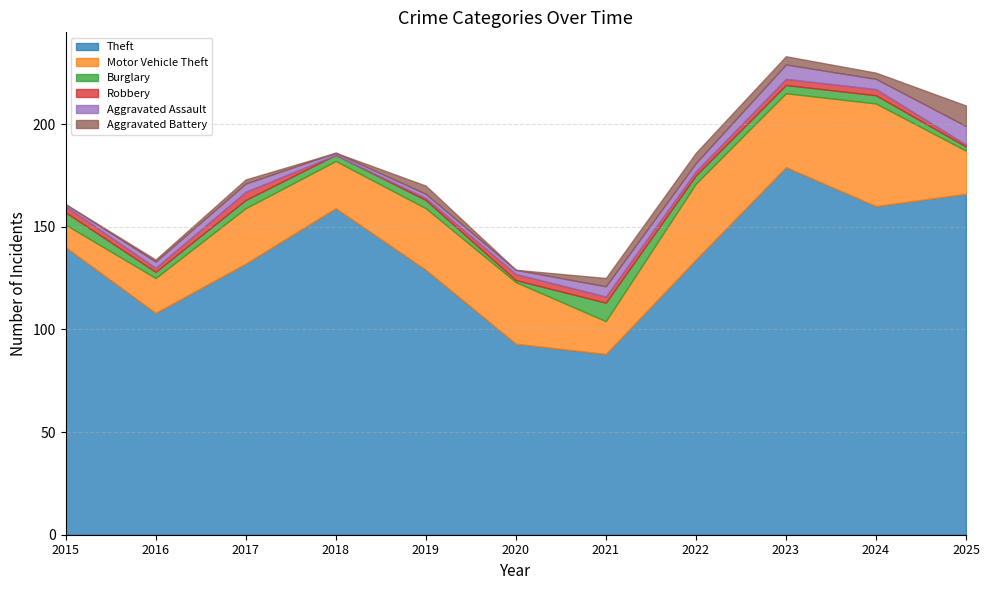

What is the maximum value for Aggravated Assault?

9